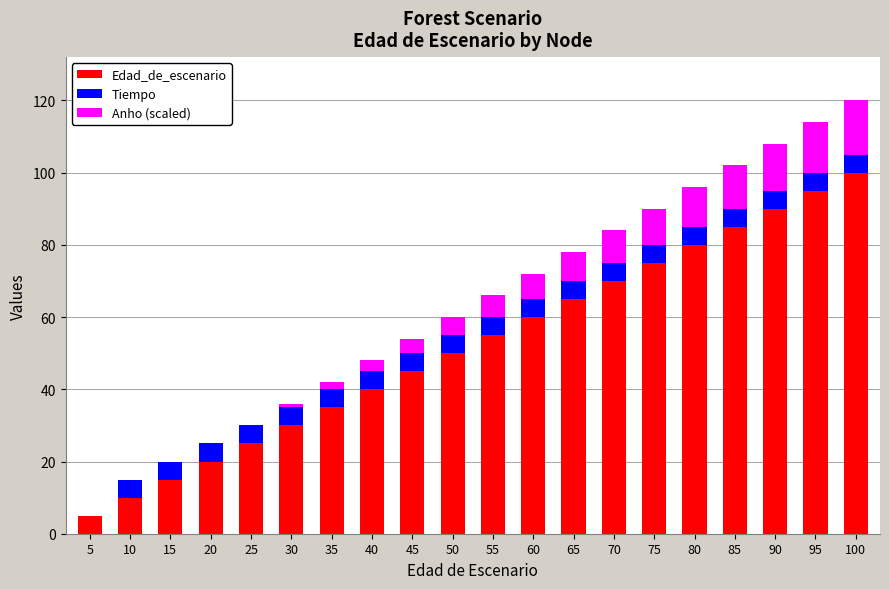

What is the sum of all Edad_de_escenario values?

1050